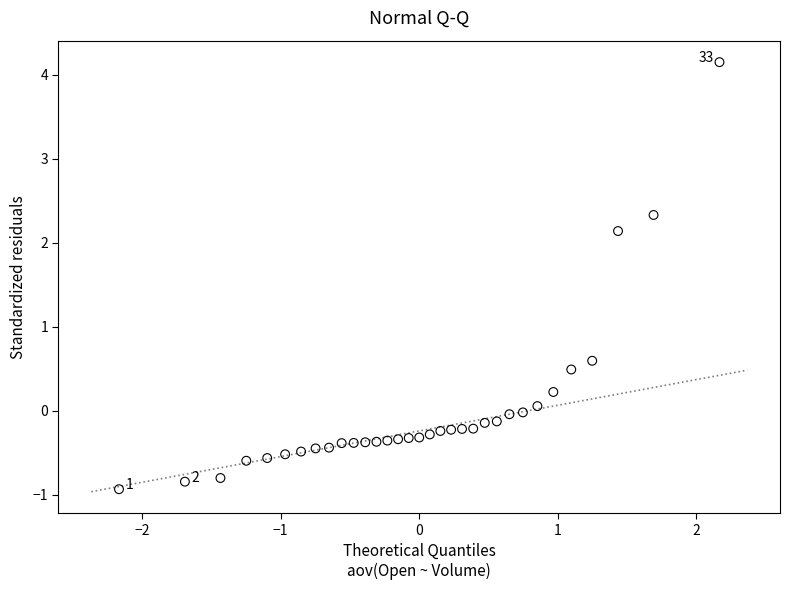

What Y value in the scatter plot is closest to 1?

0.6